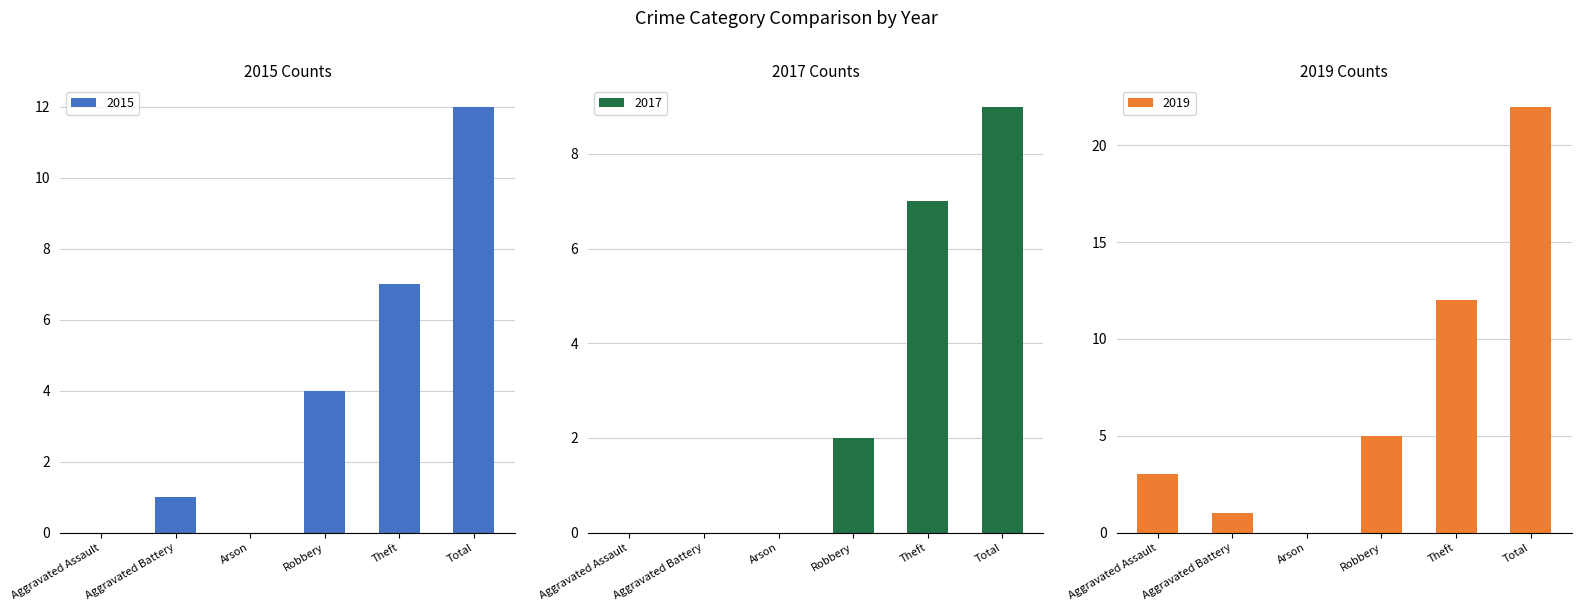

The value of 2017 at Robbery is 2. True or false?

True